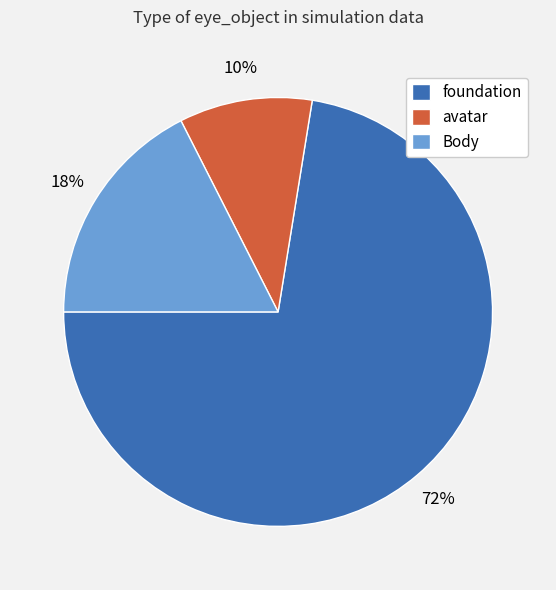

True or false: foundation accounts for 44% of the total.

False